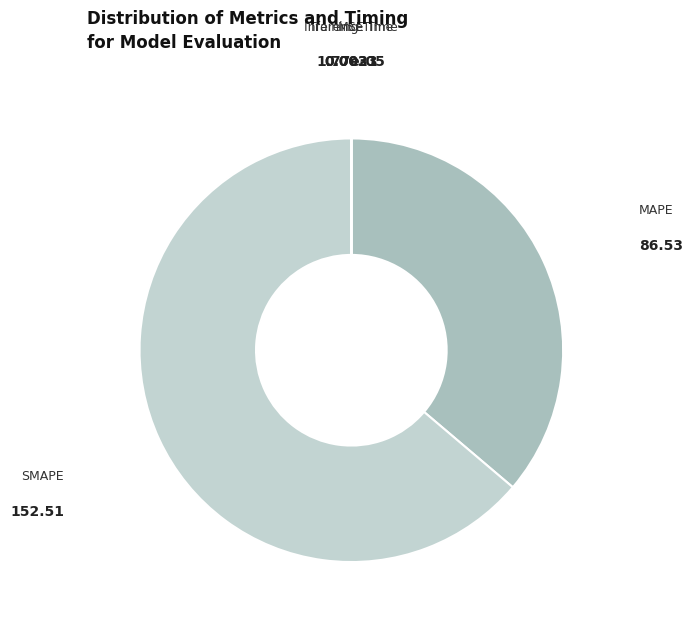

Does any single category account for the majority?

Yes